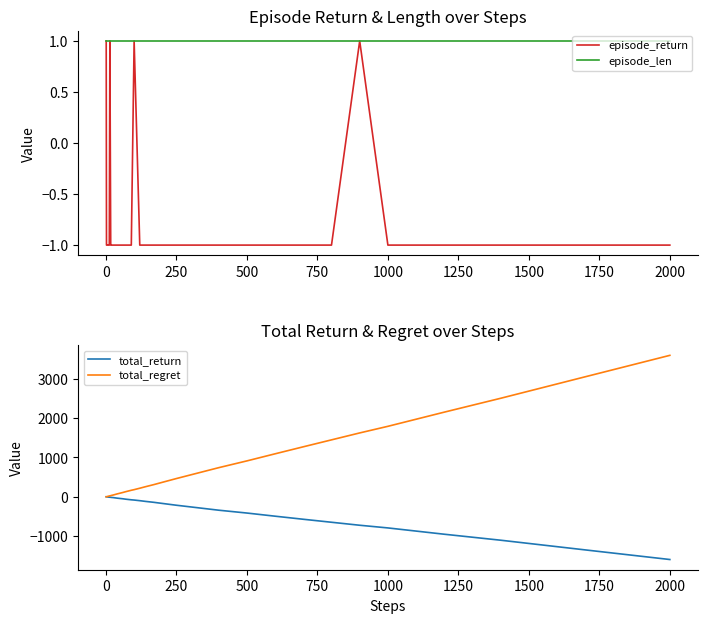

Which category has the highest value in the total_regret series?

2000